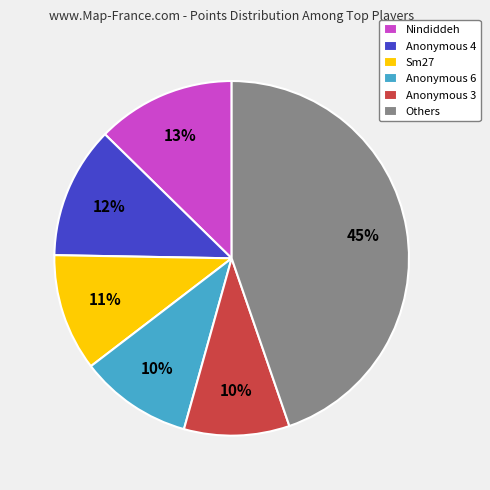

Count the number of slices in the pie.

6